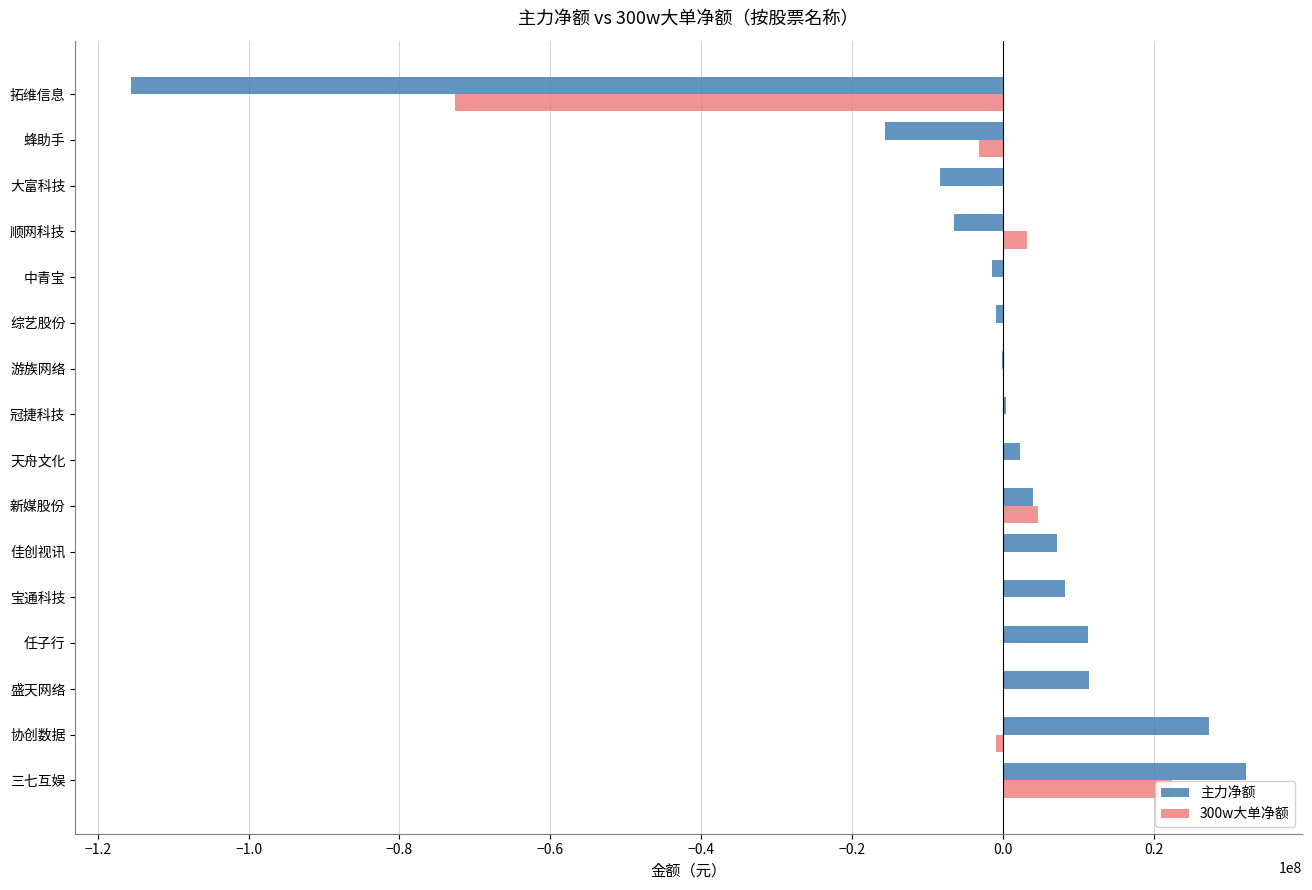

What are all the series names shown in the legend?

主力净额, 300w大单净额